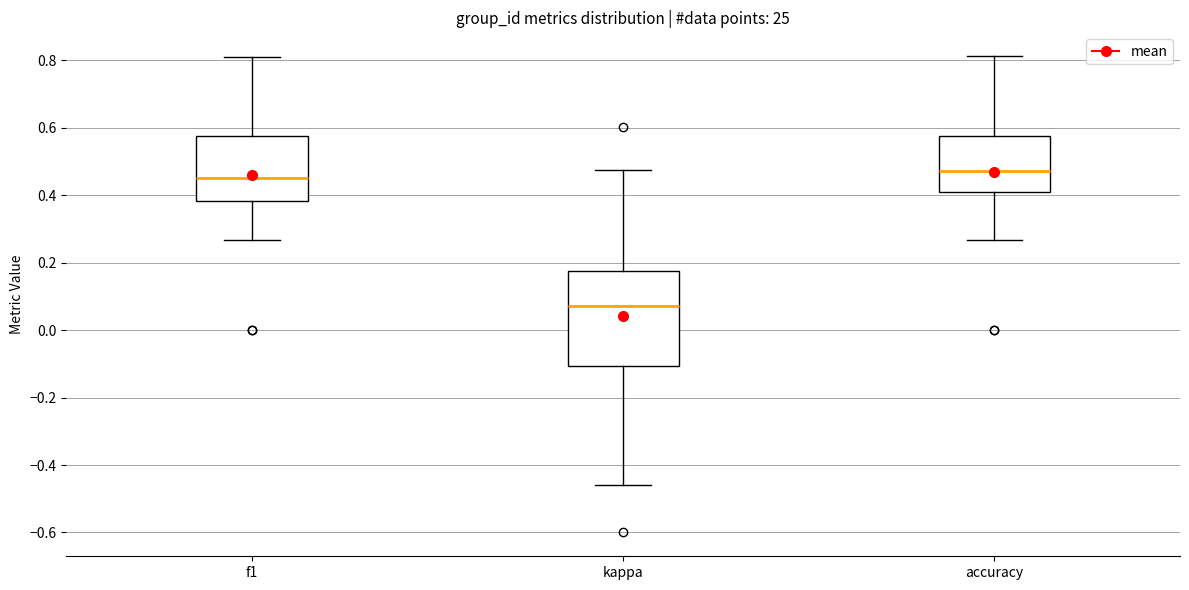

Reading left to right, read every box against the y-axis: the position of its median line, the range the box covers, and the ends of its whiskers. The values are not printed on the chart, so give them approximately, as read against the axis.

f1: median 0.46, box 0.38 to 0.58, whiskers 0.26 to 0.80
kappa: median 0.08, box -0.10 to 0.18, whiskers -0.46 to 0.48
accuracy: median 0.48, box 0.40 to 0.58, whiskers 0.26 to 0.82